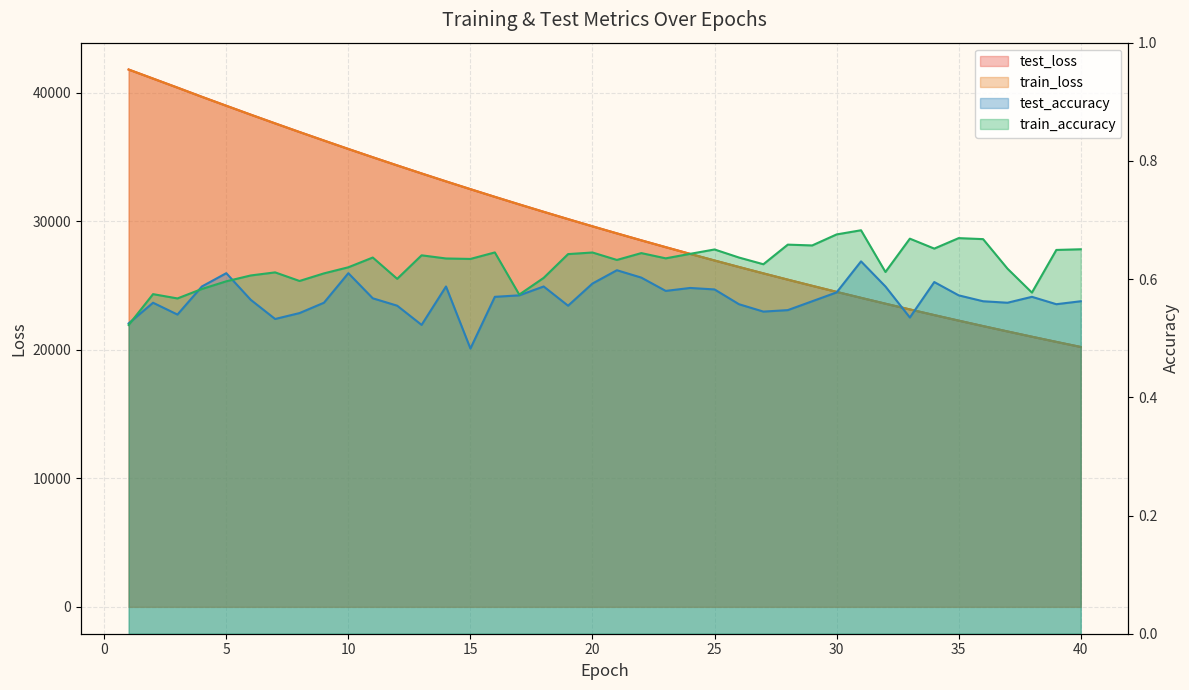

How many series are shown in this chart?

4